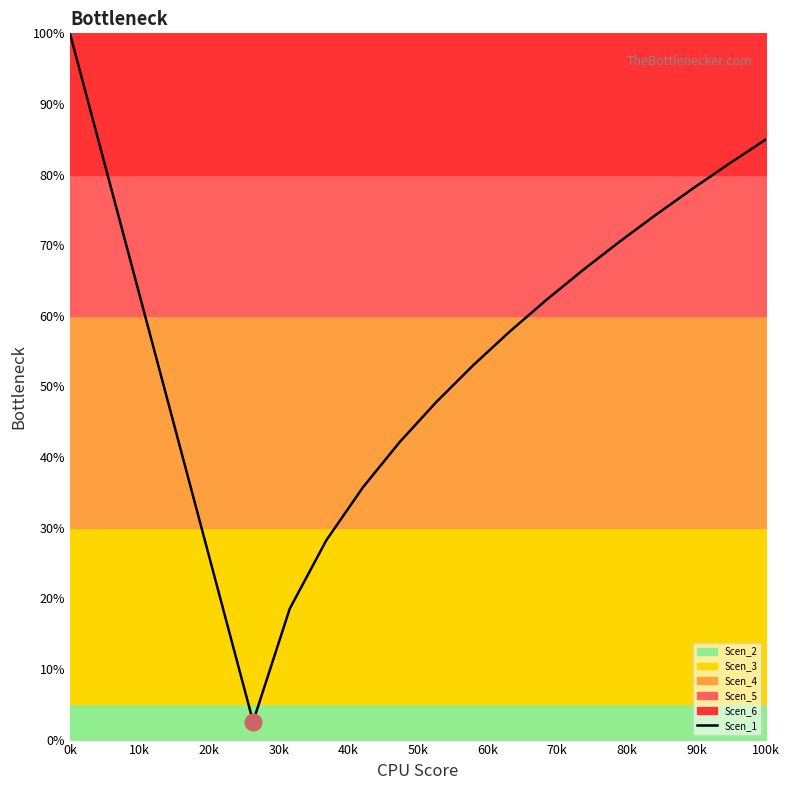

What is the minimum value for Scen_1?

2.5